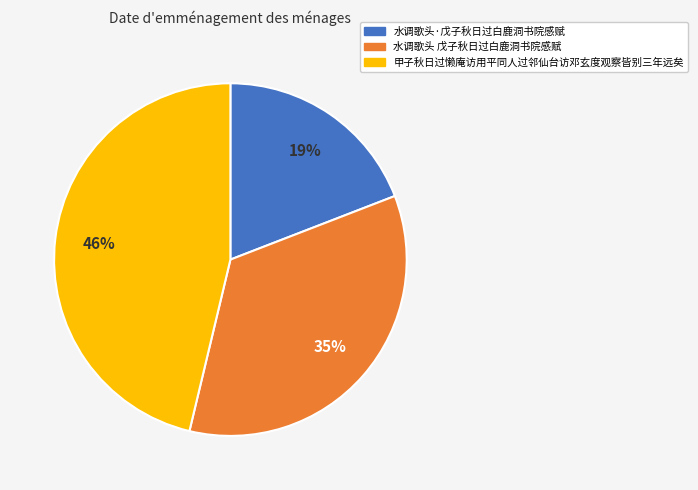

What is the ratio of the value at 水调歌头 戊子秋日过白鹿洞书院感赋 to the value at 水调歌头·戊子秋日过白鹿洞书院感赋?

1.8